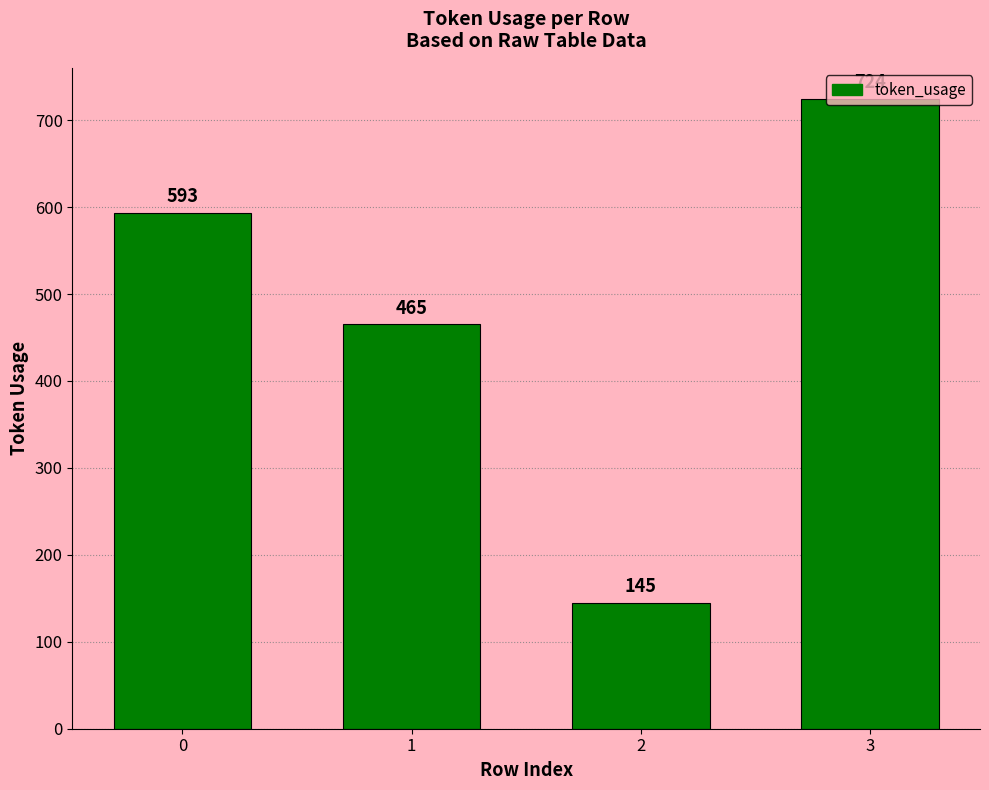

True or false: the data shows 407 at 0.

False